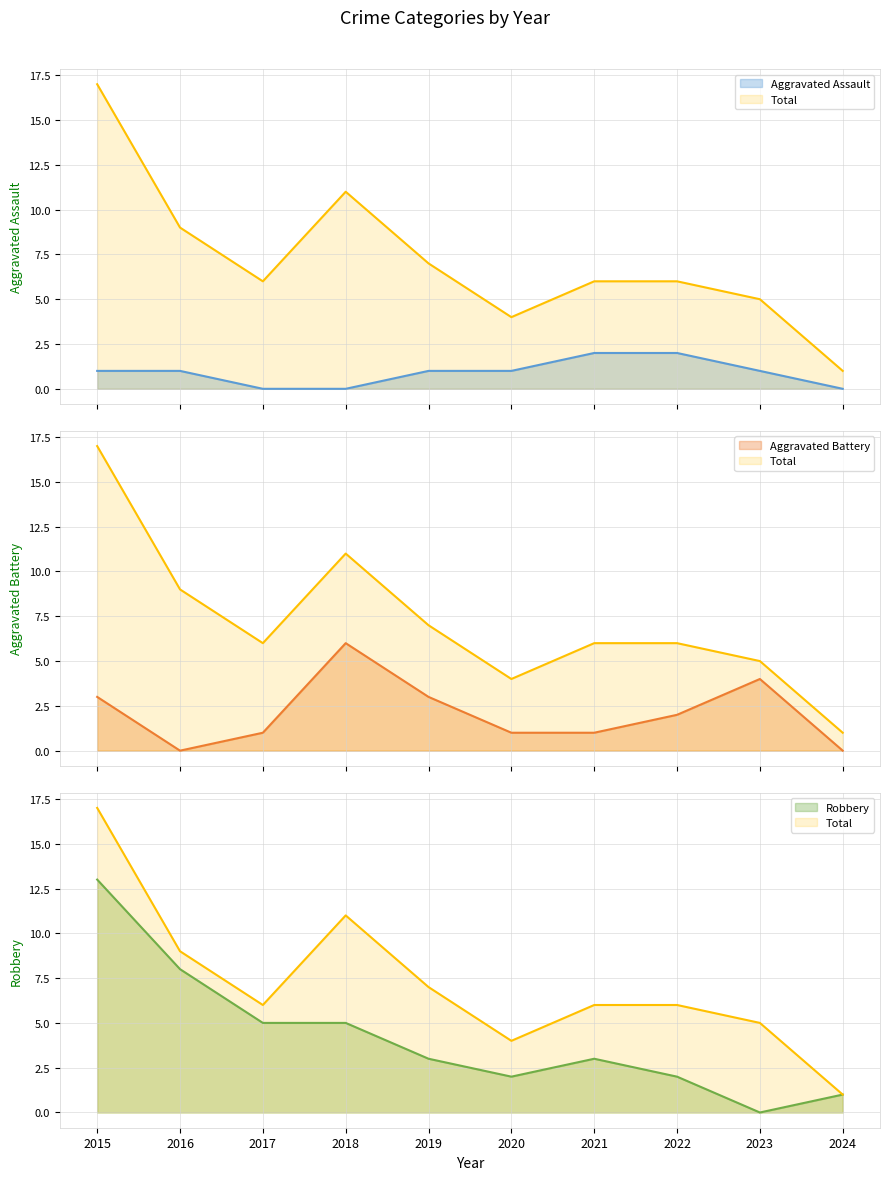

How many lines are shown in the chart?

4